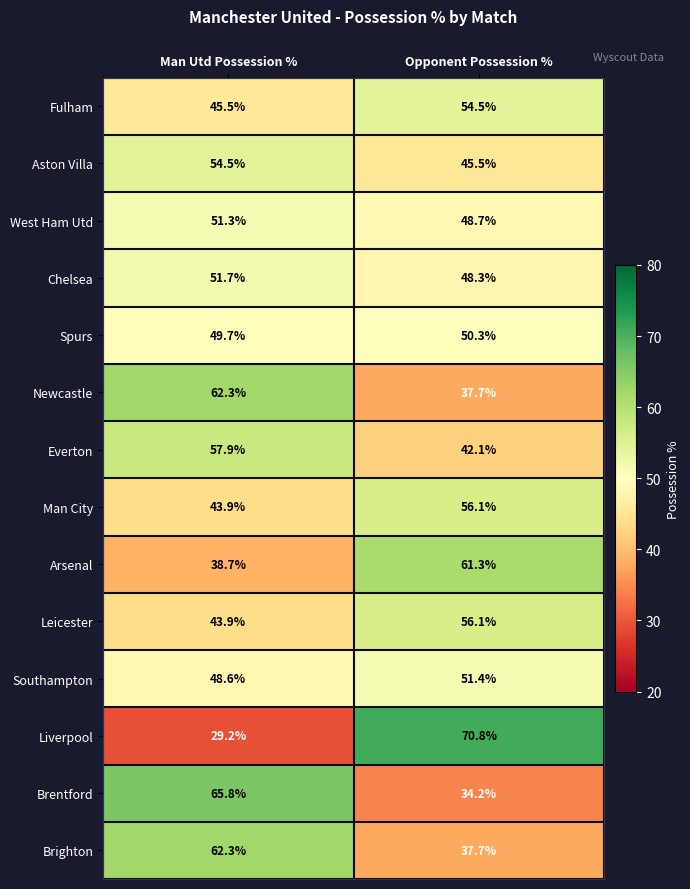

Which category has the lowest value across all series?

Man Utd Possession %